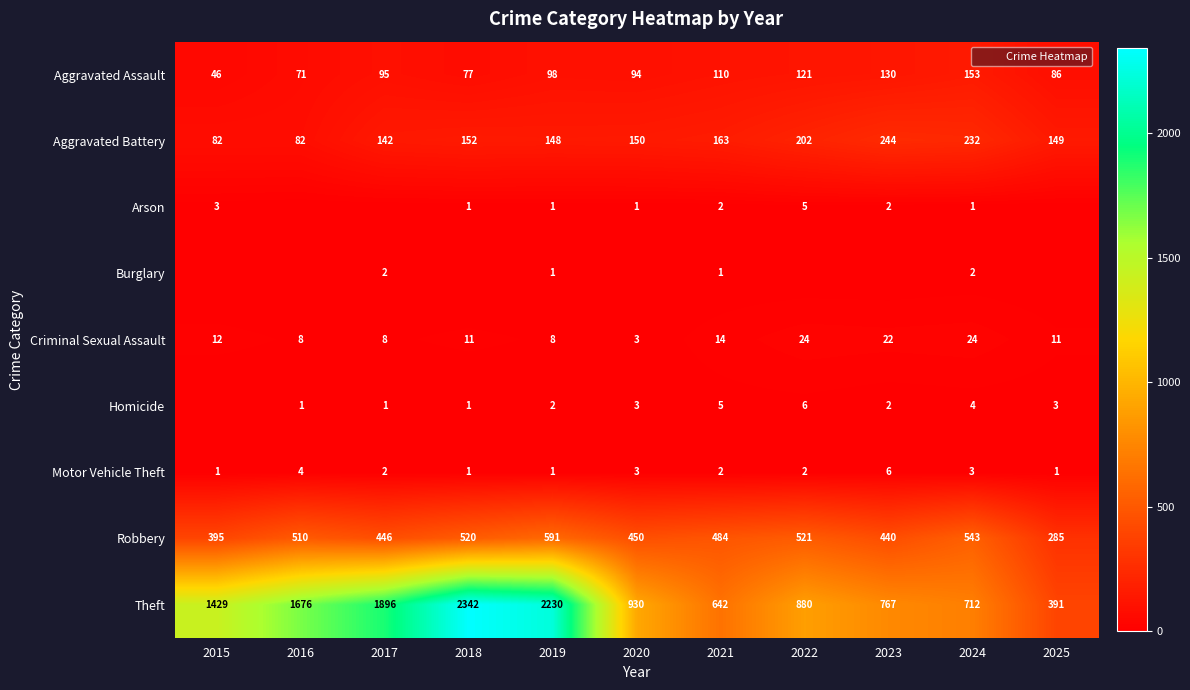

Which category has the lowest value in the Criminal Sexual Assault series?

2020